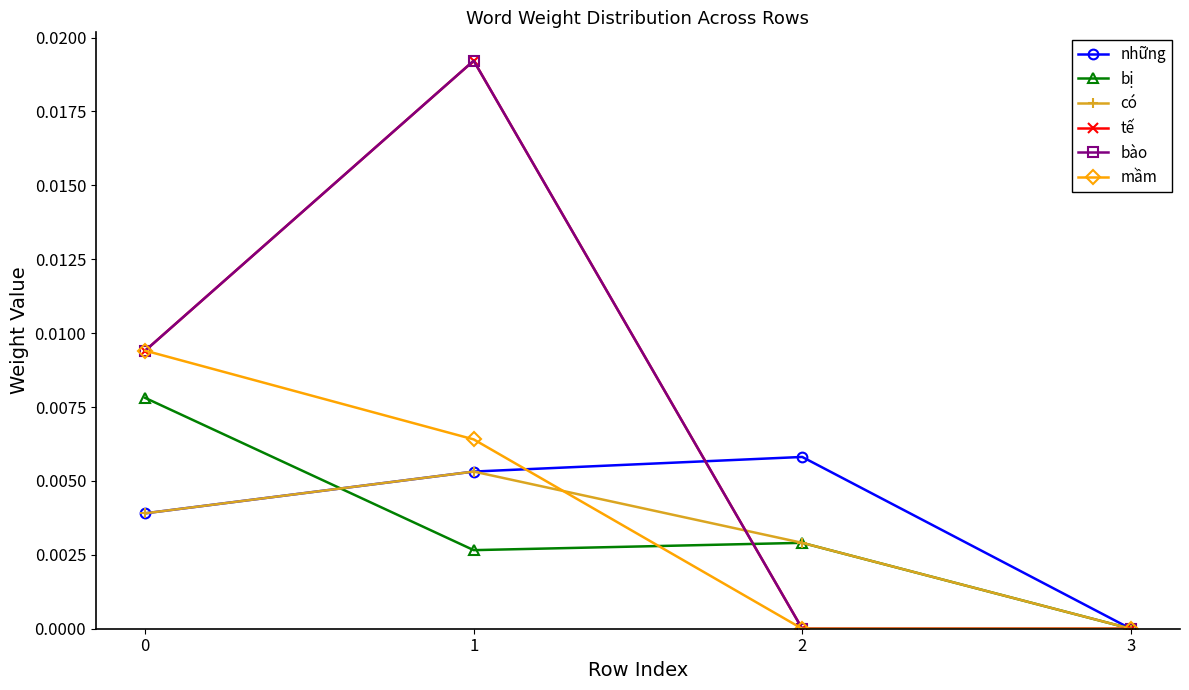

At which label does có reach its peak?

1